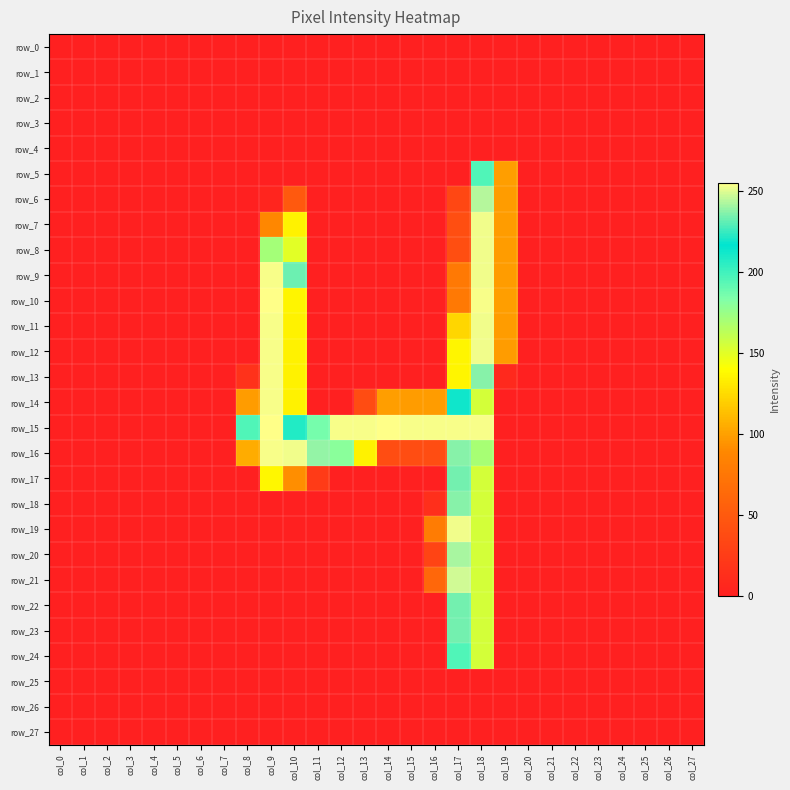

Rank the series by their maximum value, from highest to lowest.

row_10, row_15, row_9, row_11, row_12, row_13, row_14, row_16, row_7, row_8, row_19, row_21, row_6, row_20, row_18, row_17, row_22, row_23, row_5, row_24, row_0, row_1, row_2, row_3, row_4, row_25, row_26, row_27